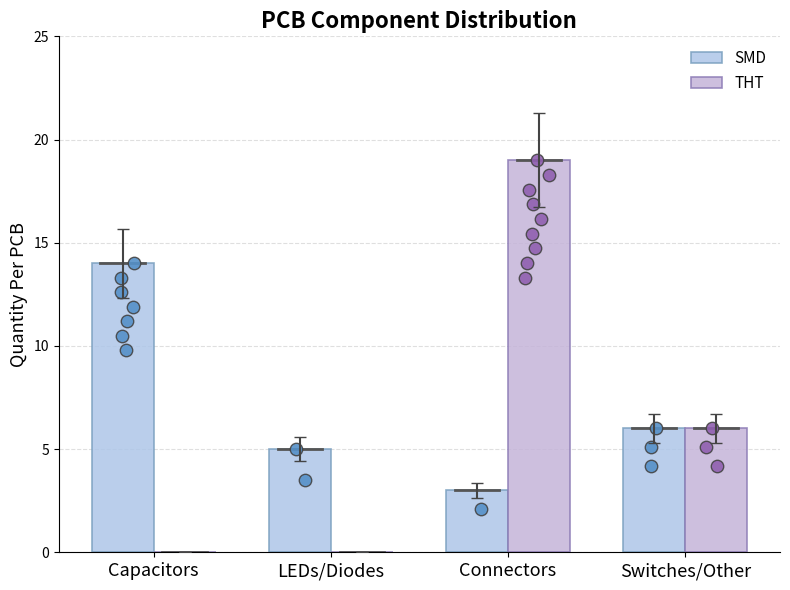

Is the value of SMD at Switches/Other greater than the value of THT at Switches/Other?

No